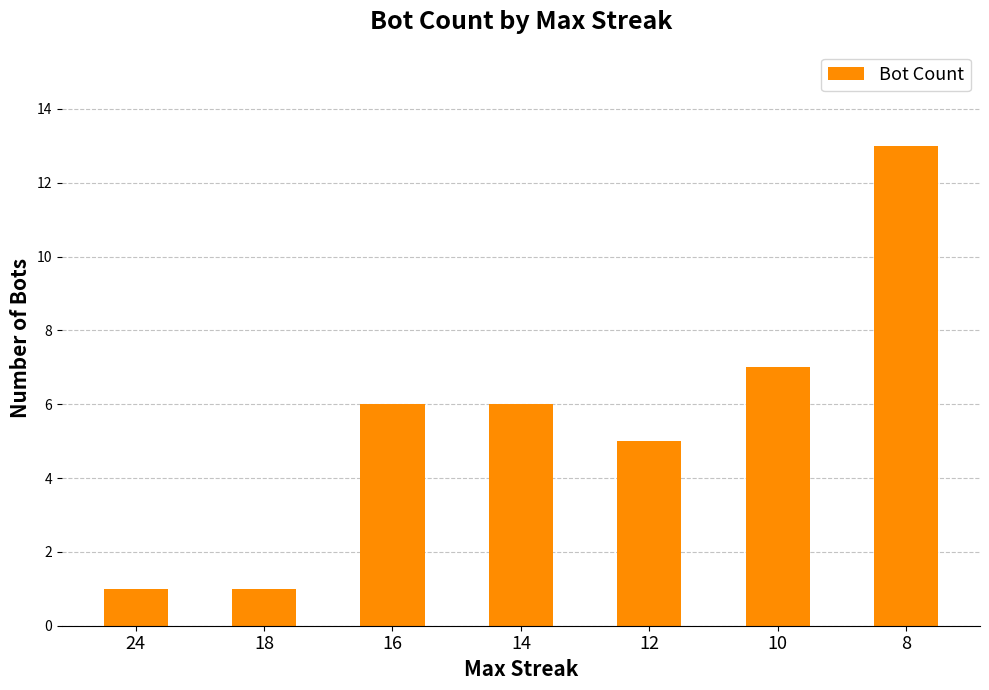

What is the value of the 6th bar from the left?

7